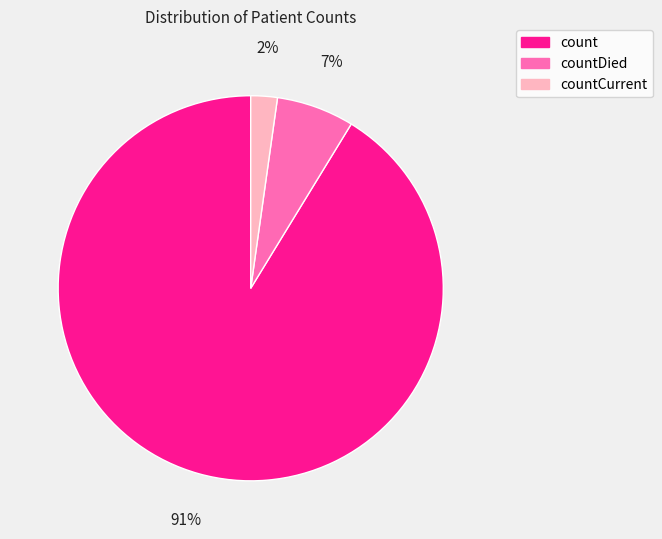

Between countDied and countCurrent, which is larger?

countDied